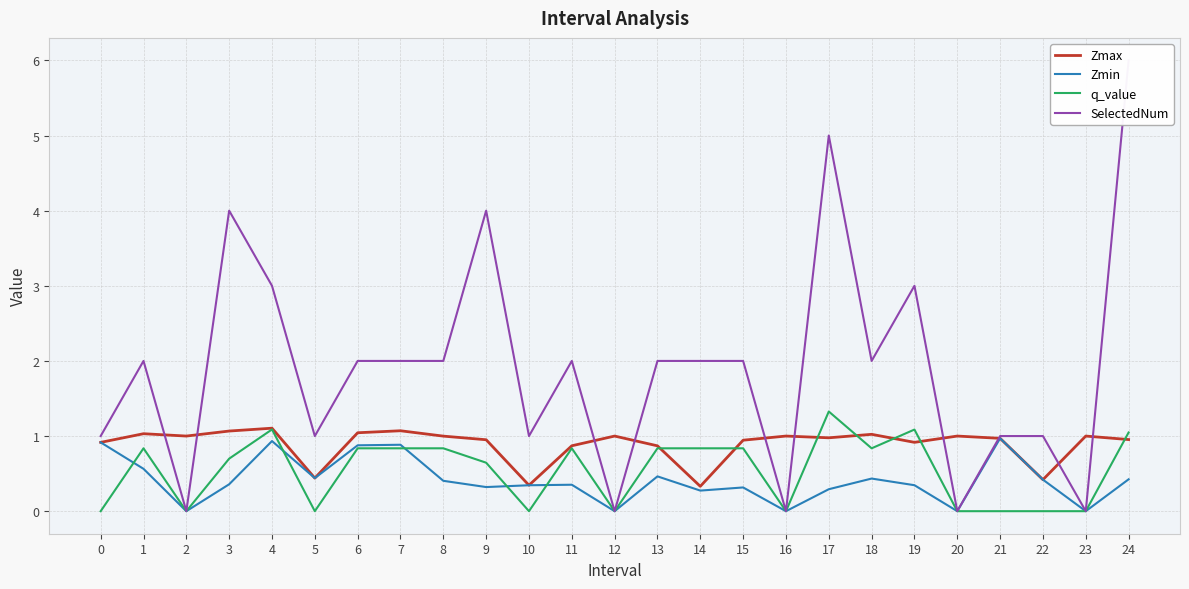

What is the approximate value of Zmax at 15?

0.9